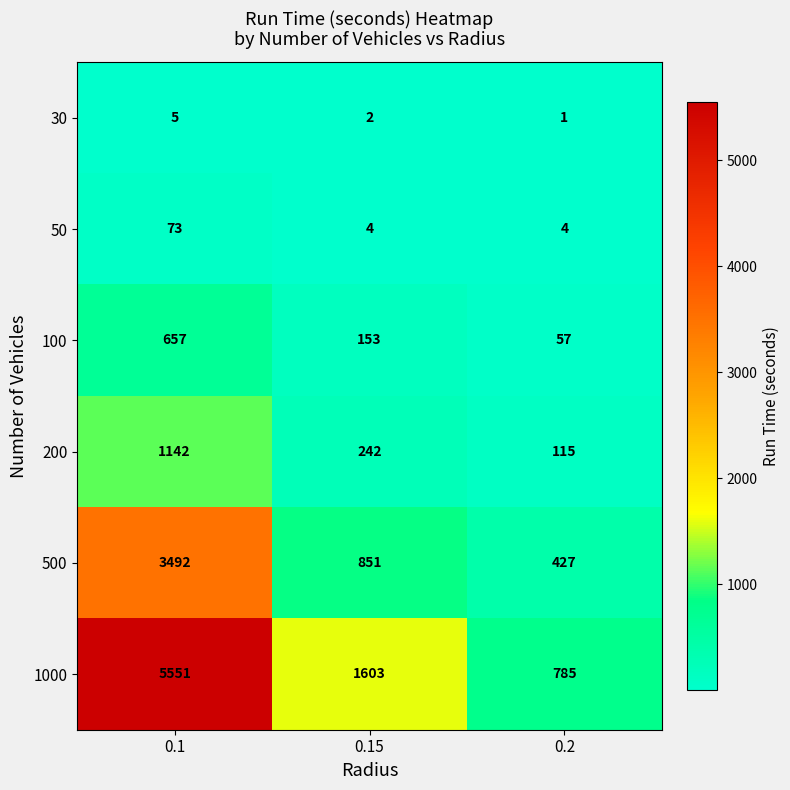

True or false: 100 has a value of 153 at 0.15.

True